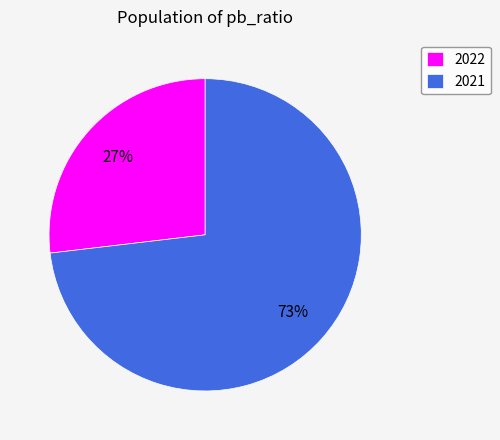

Between 2022 and 2021, which is larger?

2021